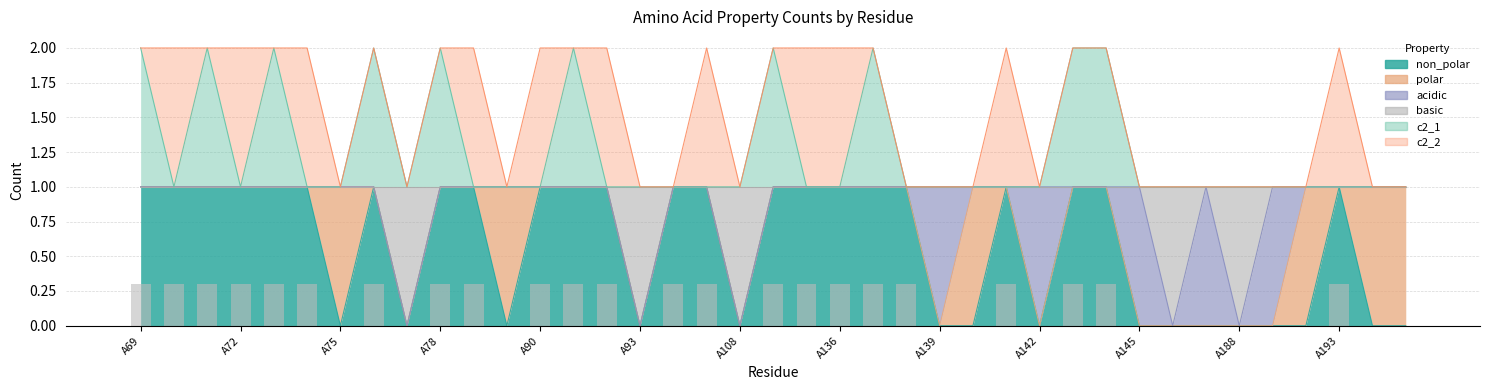

Which series changed the most between A70 and A76?

c2_1